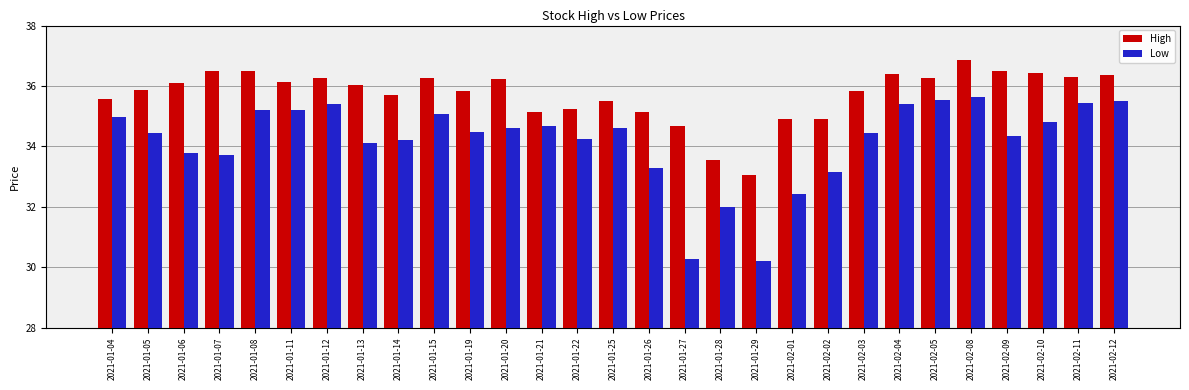

What is the greatest value displayed?

36.8